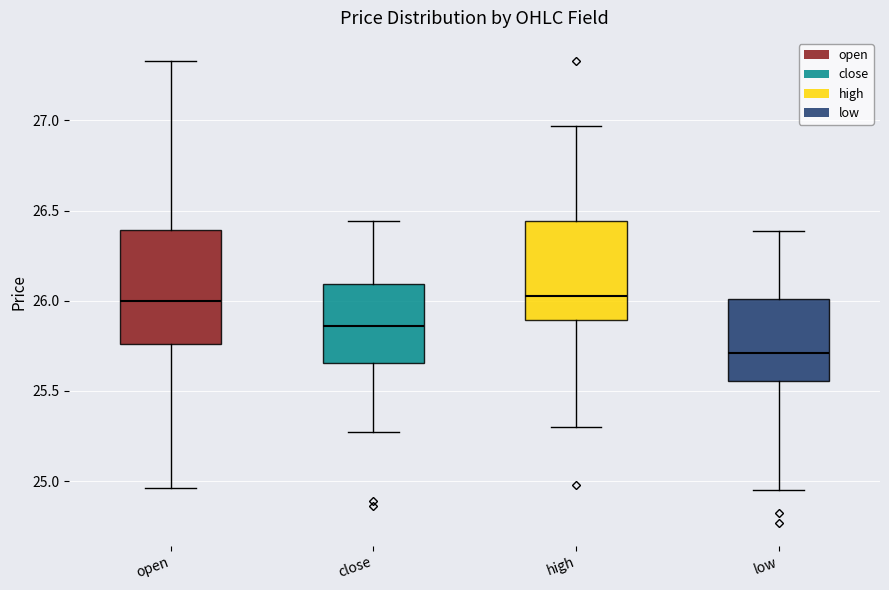

Which box's median line is the lowest?

low